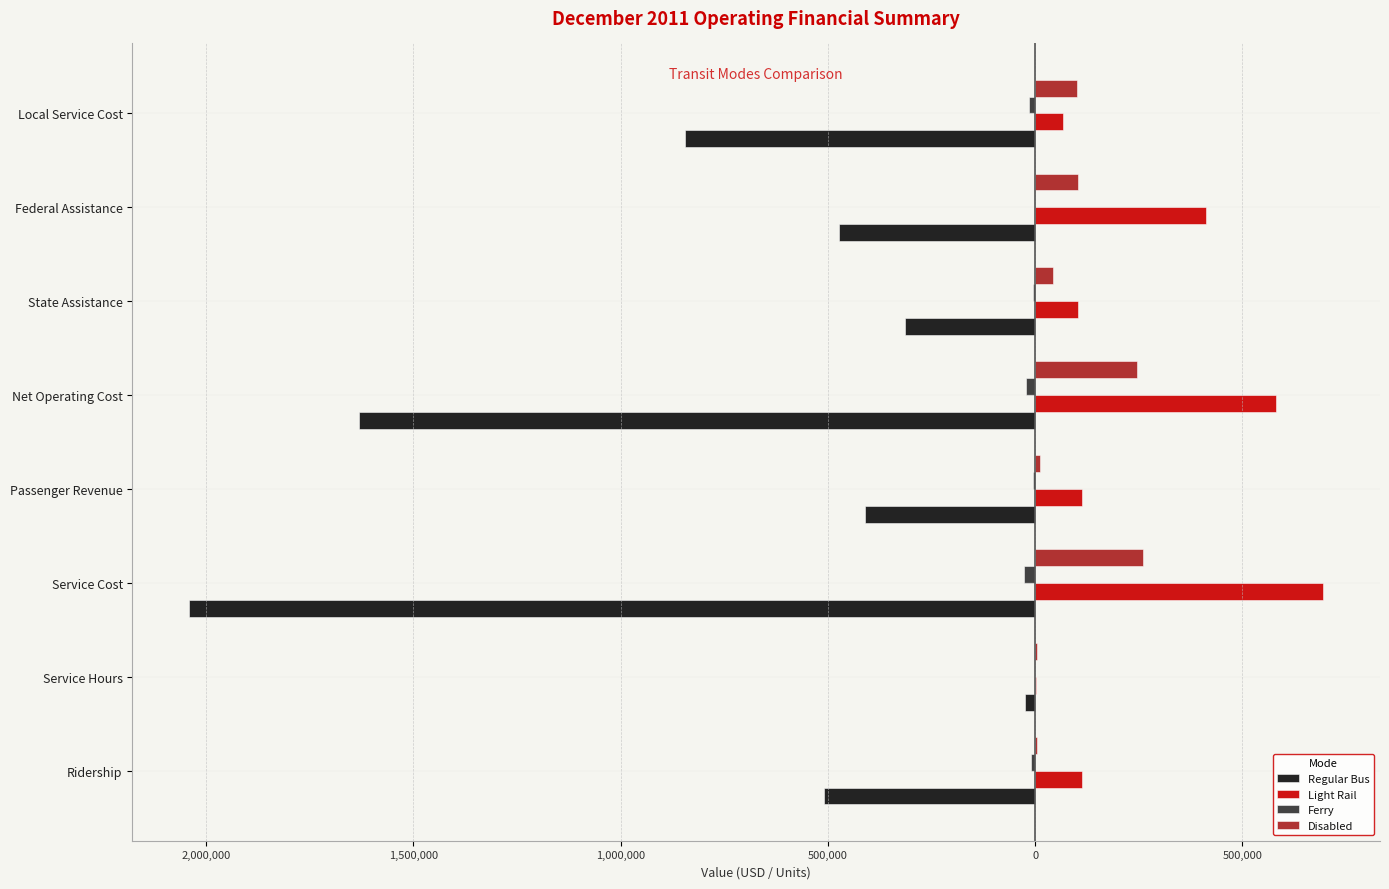

What are all the series names shown in the legend?

Regular Bus, Light Rail, Ferry, Disabled